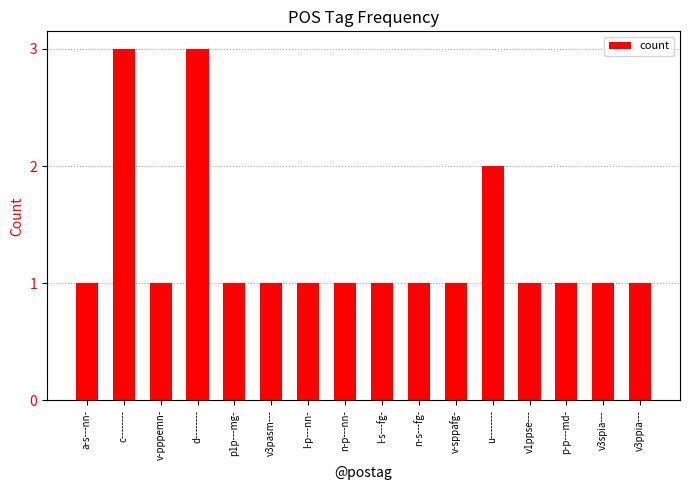

What is the approximate value at n-p---nn-?

1